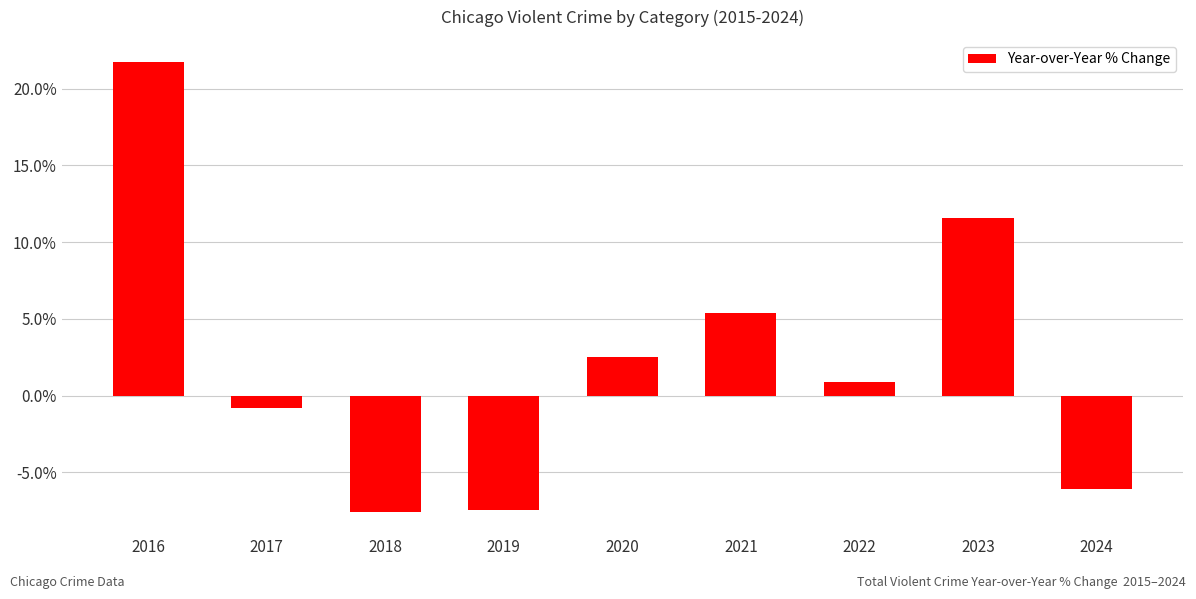

At which label does the data first exceed 0?

2016